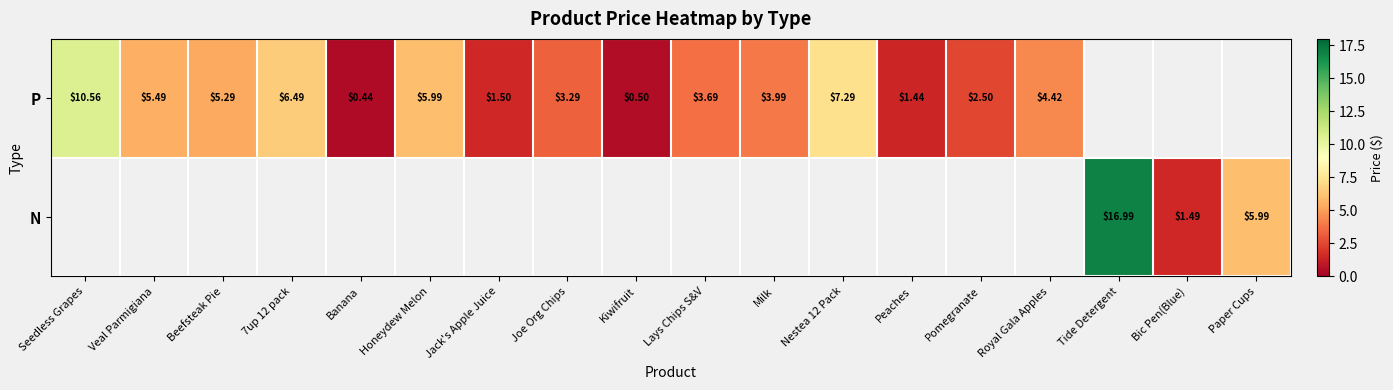

At how many categories does at least one series exceed 11?

1